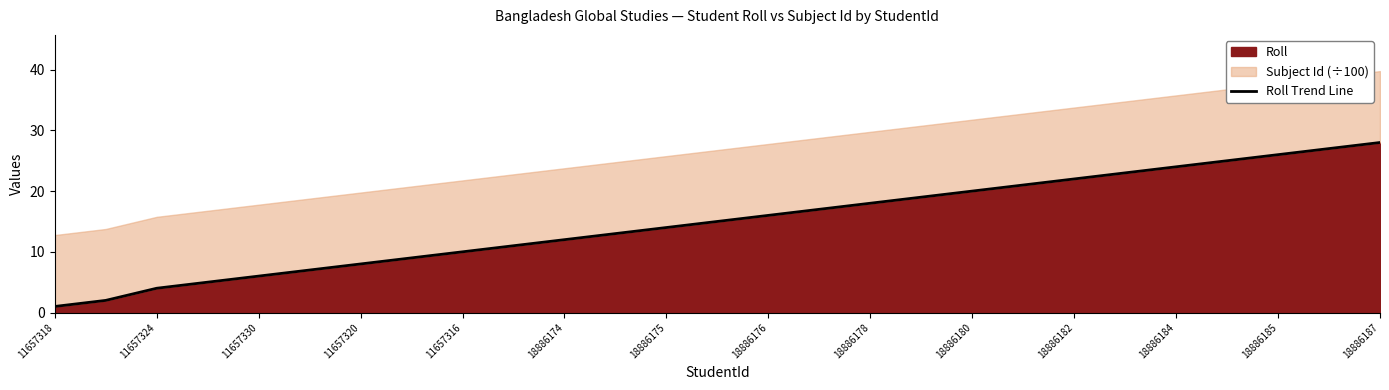

What is the maximum value for Roll?

28